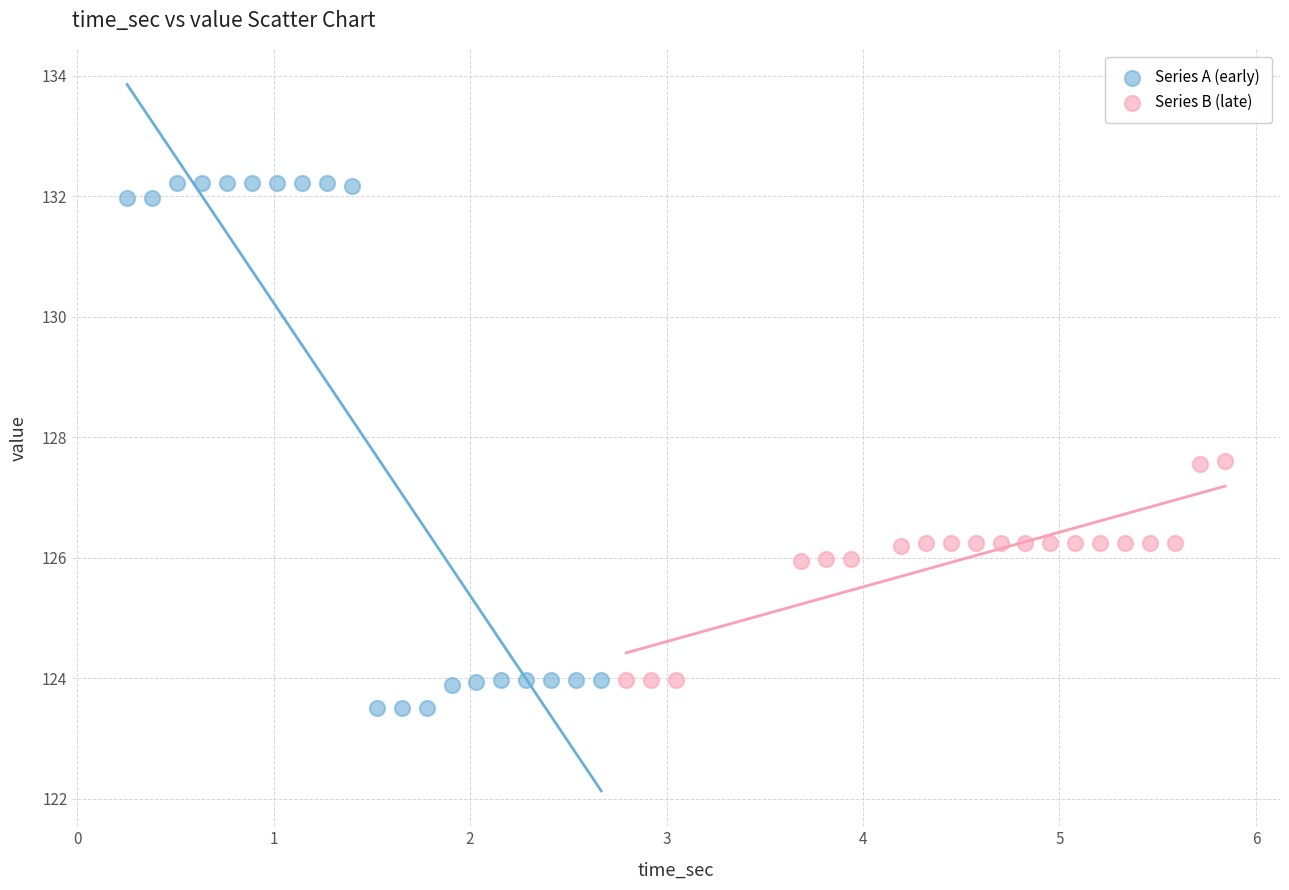

Which series has the widest spread of Y values?

Series A (early)